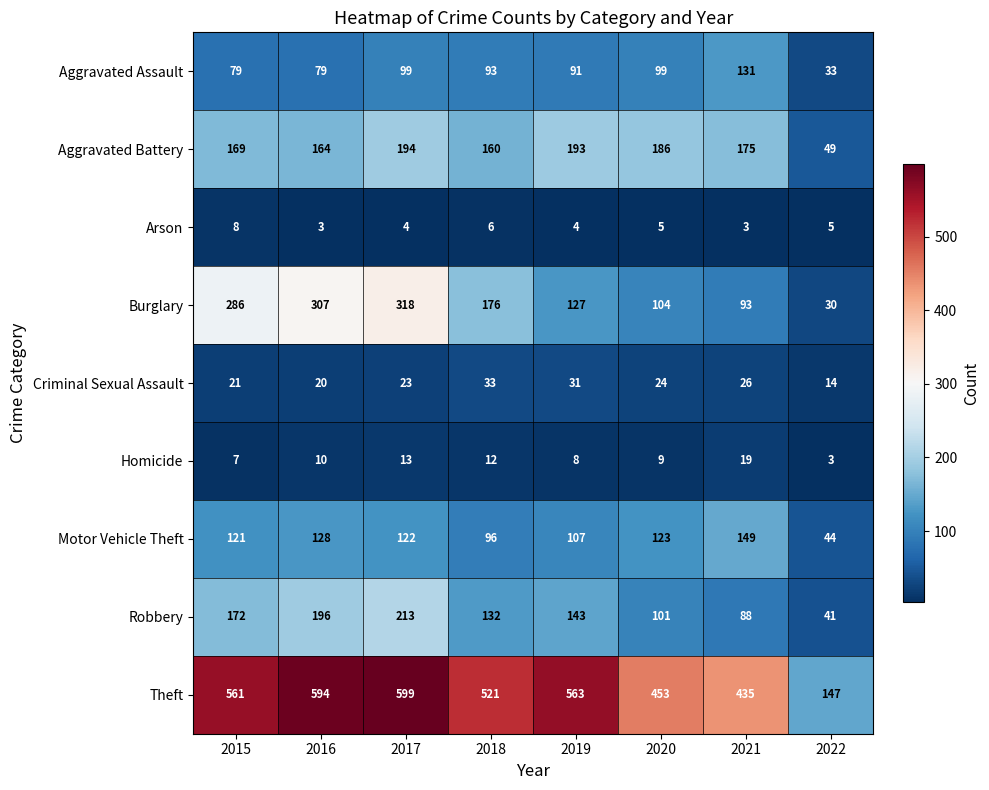

At 2017, list the series in order from smallest to largest.

Arson, Homicide, Criminal Sexual Assault, Aggravated Assault, Motor Vehicle Theft, Aggravated Battery, Robbery, Burglary, Theft